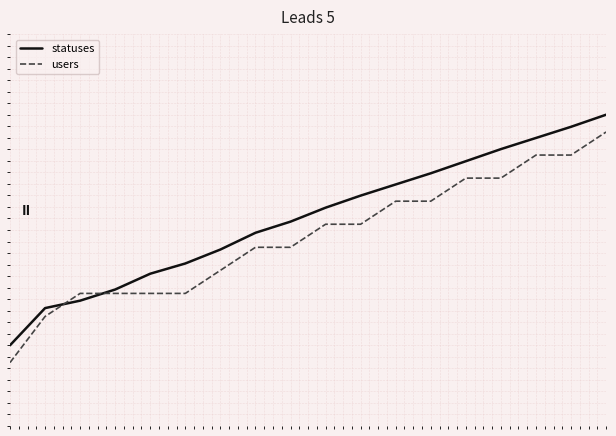

What are all the series names shown in the legend?

statuses, users